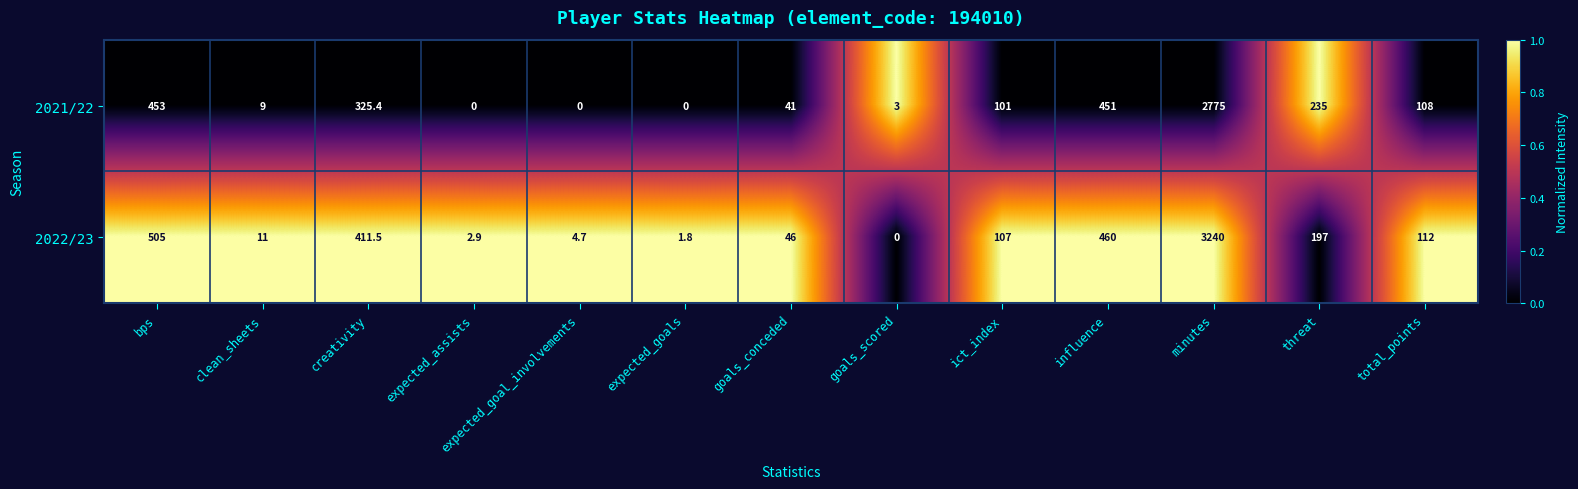

How many data points does each series have?

13